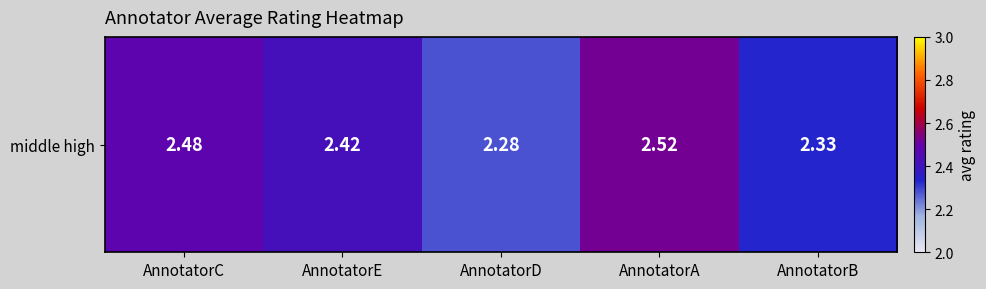

Is it true that the value at AnnotatorA is 1.2?

False